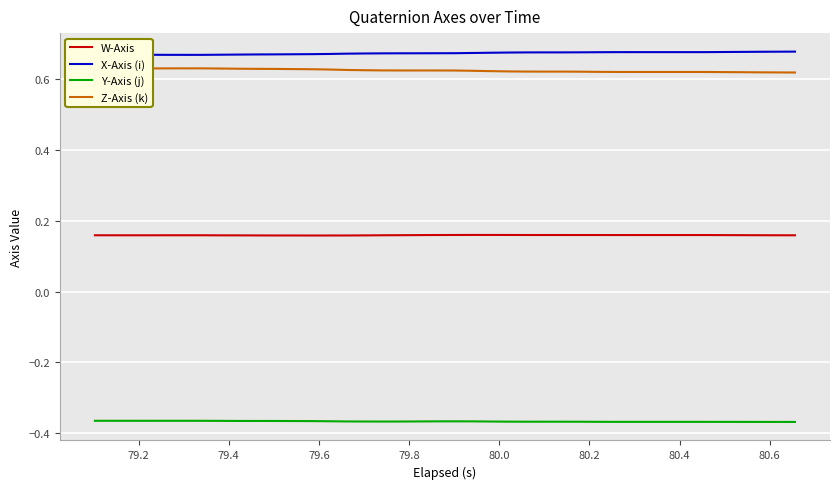

True or false: Z-Axis (k) and W-Axis intersect in this chart.

False